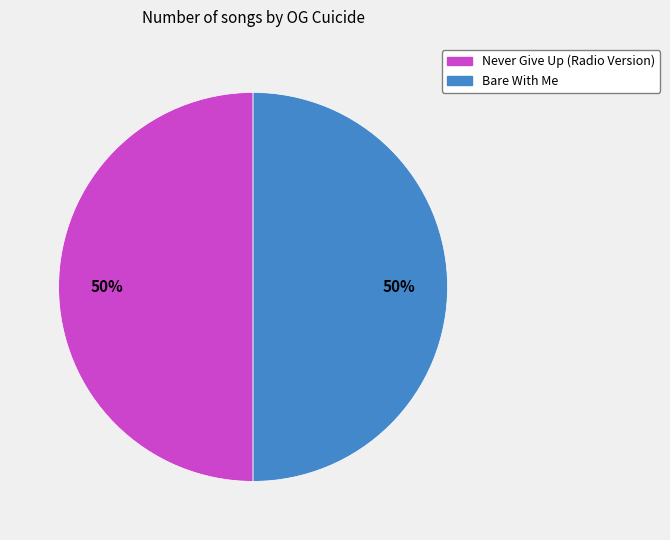

To the nearest percent, what is the average slice percentage?

50%